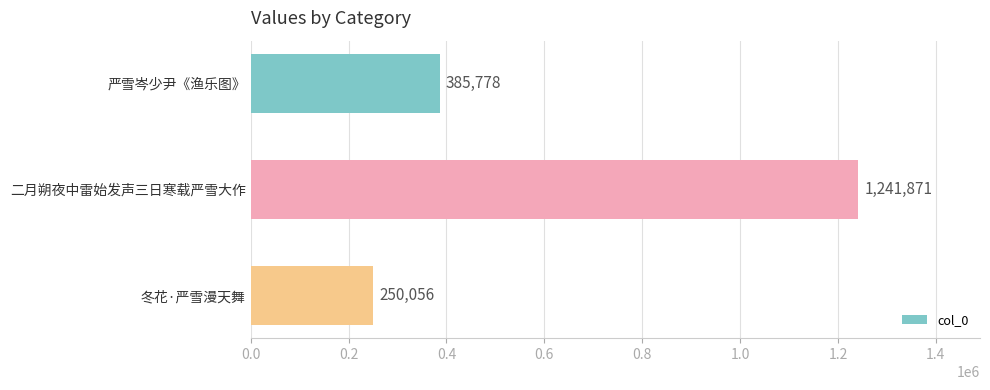

What is the difference between the second highest and minimum values?

135722